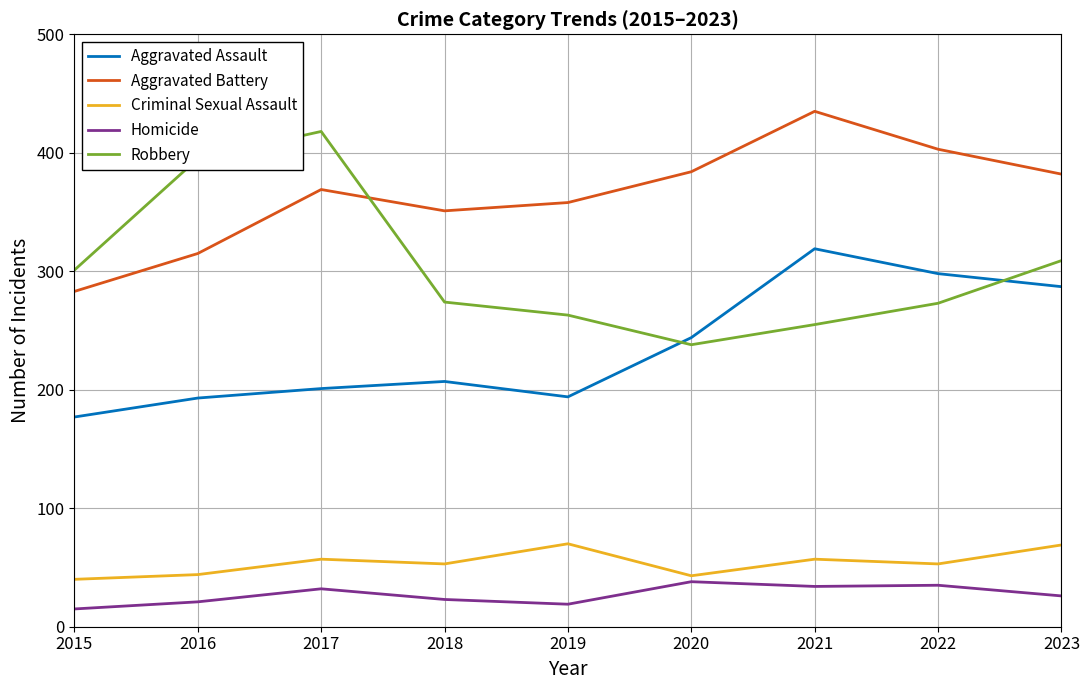

Which series has the largest total across all categories?

Aggravated Battery